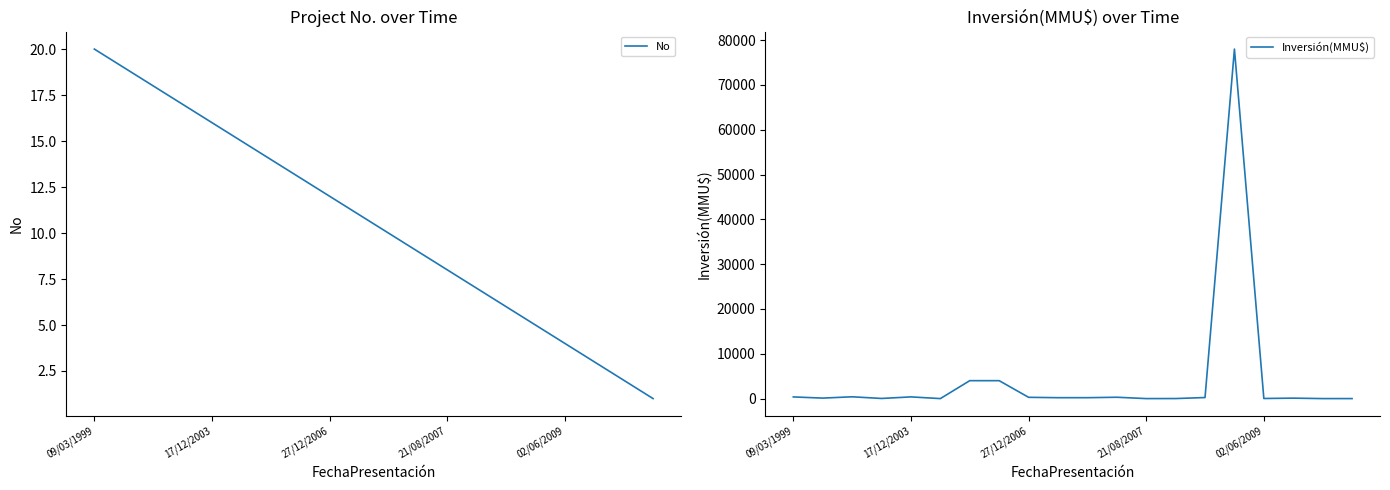

What is the maximum value for No?

20